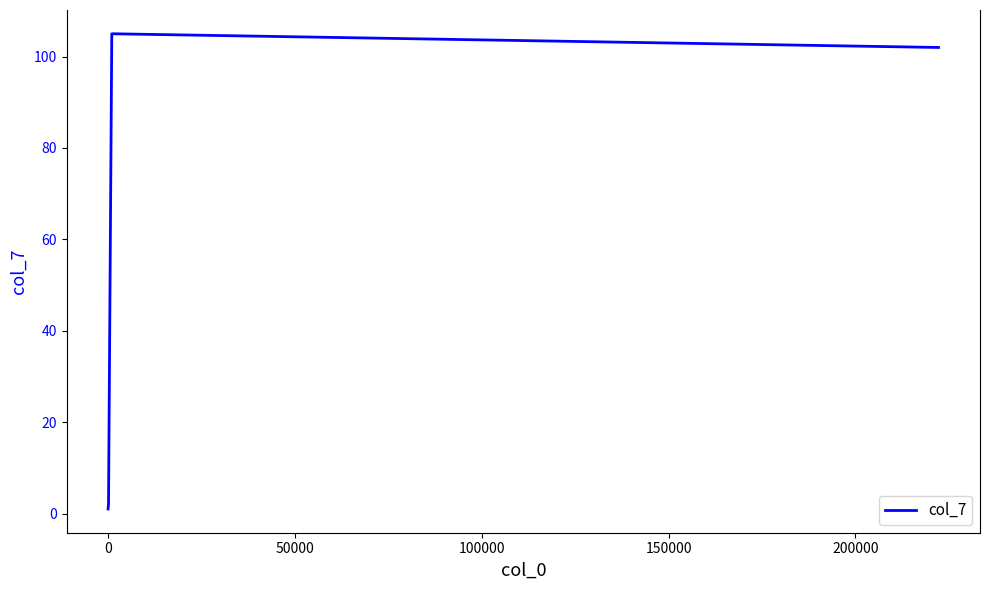

Reading left to right, what are all the values shown in this chart?

1	2	105	102